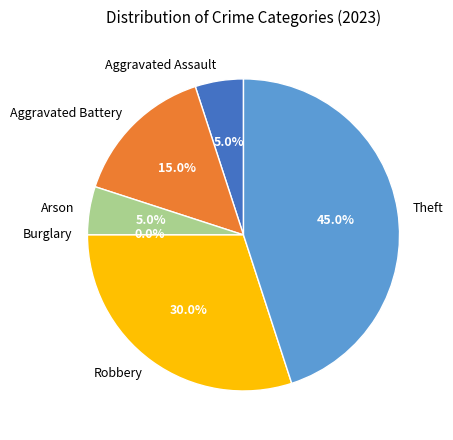

The Aggravated Assault slice represents 1% of the pie. True or false?

False